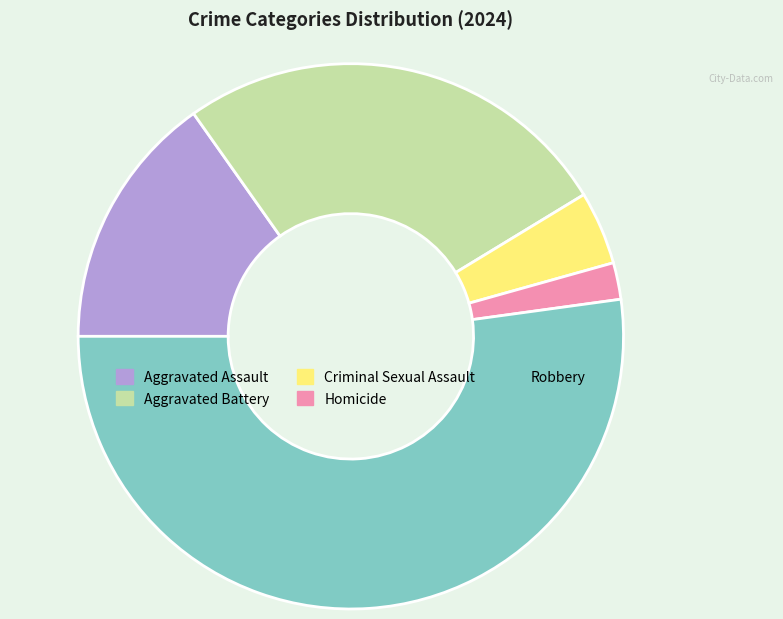

Combined, do Aggravated Assault and Robbery account for over 50%?

Yes